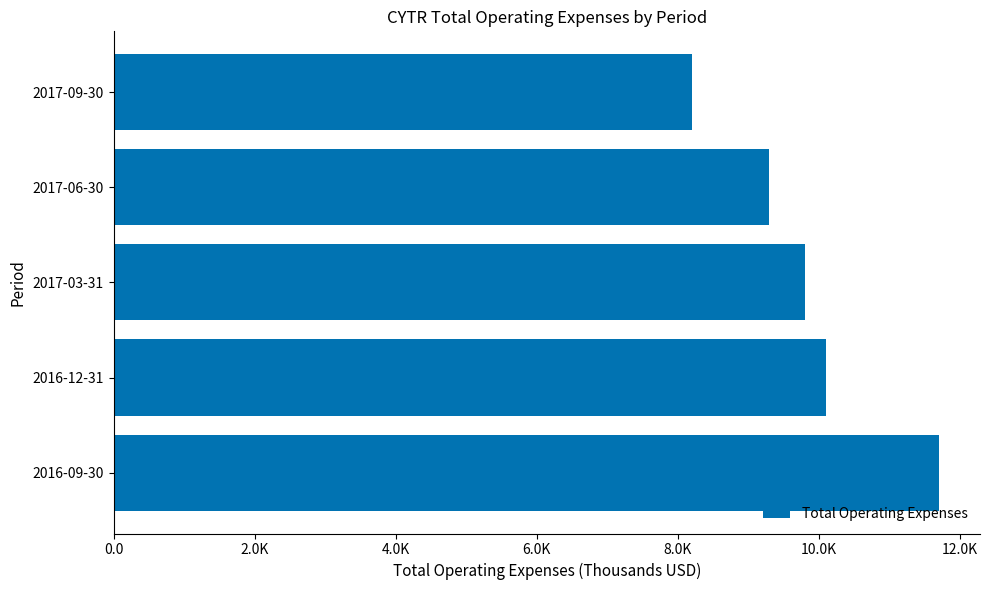

List the labels in order of value, smallest first.

2017-09-30, 2017-06-30, 2017-03-31, 2016-12-31, 2016-09-30